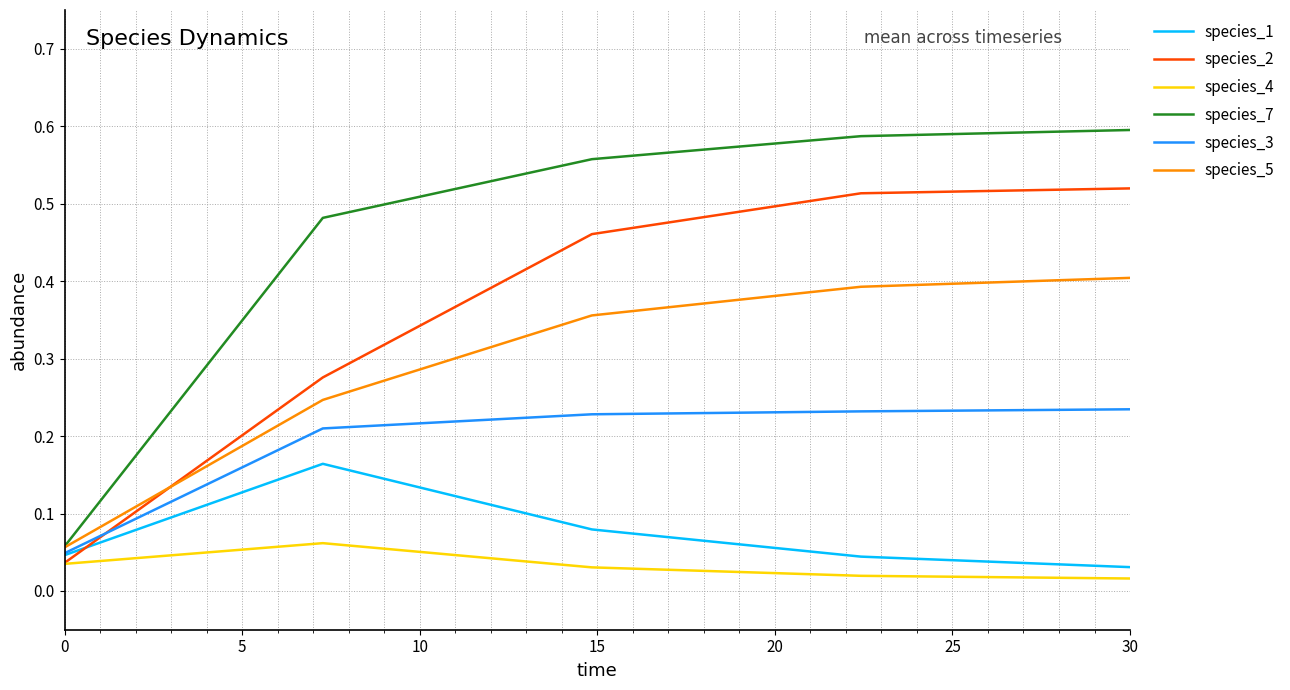

Rank the series by their maximum value, from highest to lowest.

species_7, species_2, species_5, species_3, species_1, species_4